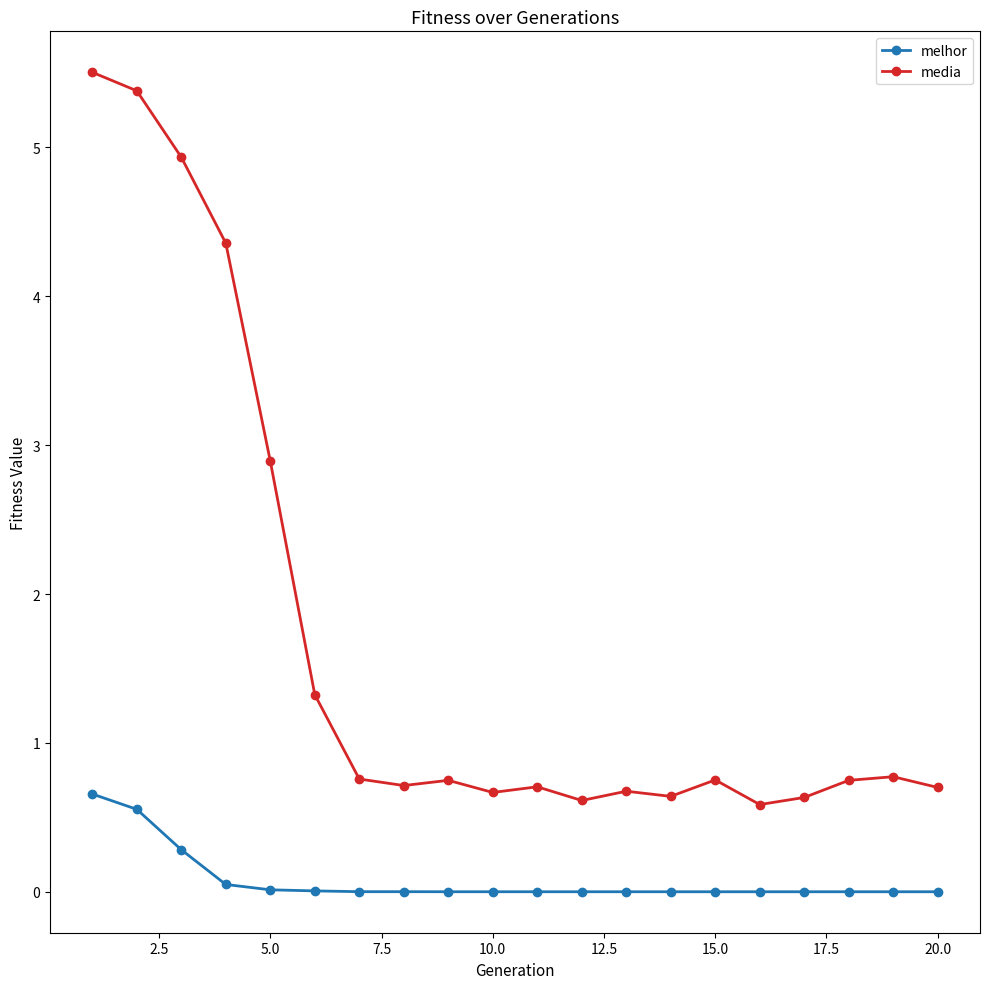

What is the average value of the media series?

1.7